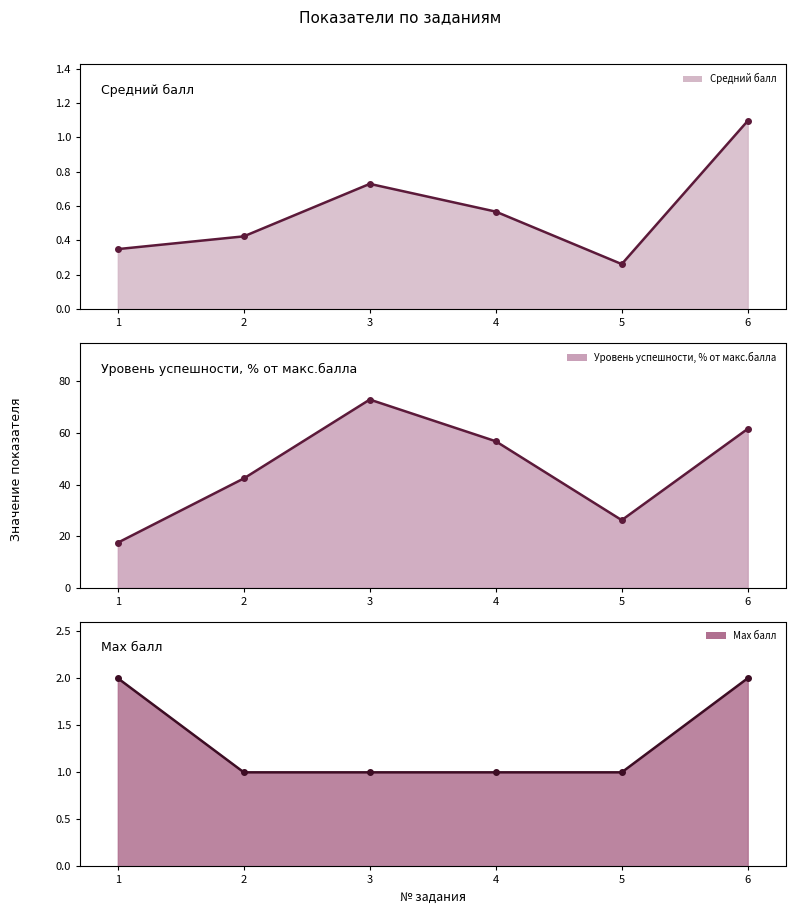

The Средний балл (линия) series shows 0.3 at 5. True or false?

True